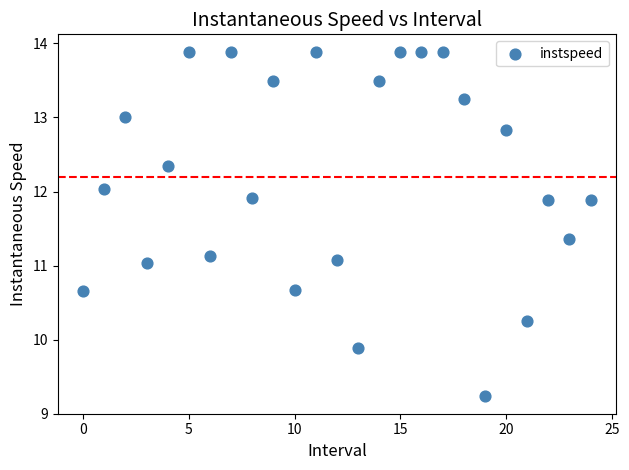

What is the range of Y values (max minus min)?

4.7